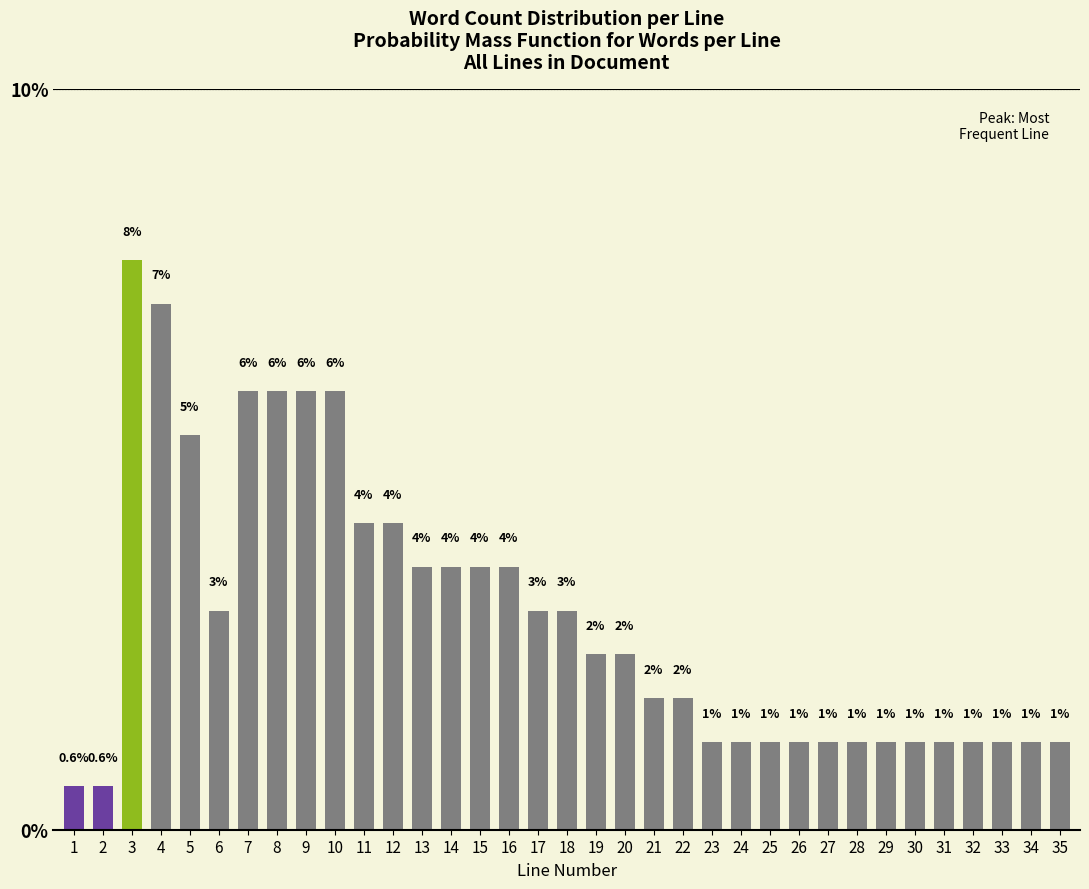

Are the bars horizontal?

No